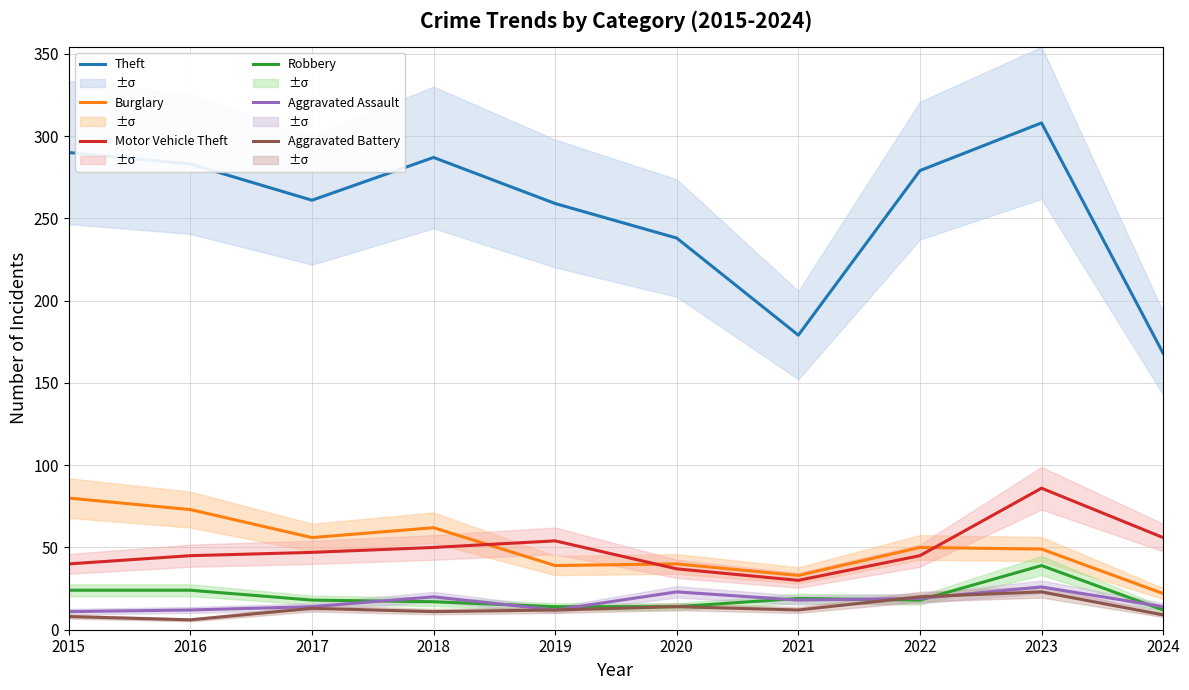

At which label does Motor Vehicle Theft reach its minimum?

2021